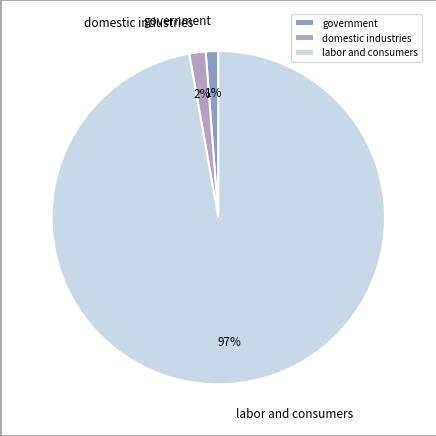

What is the largest slice in the pie chart?

labor and consumers